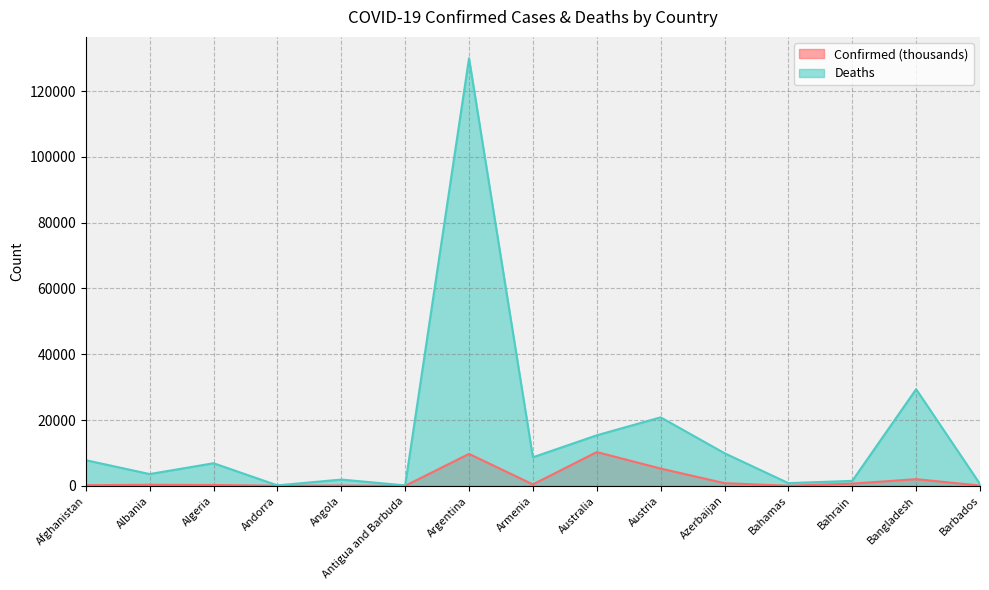

Where is the first local maximum for Confirmed?

Albania